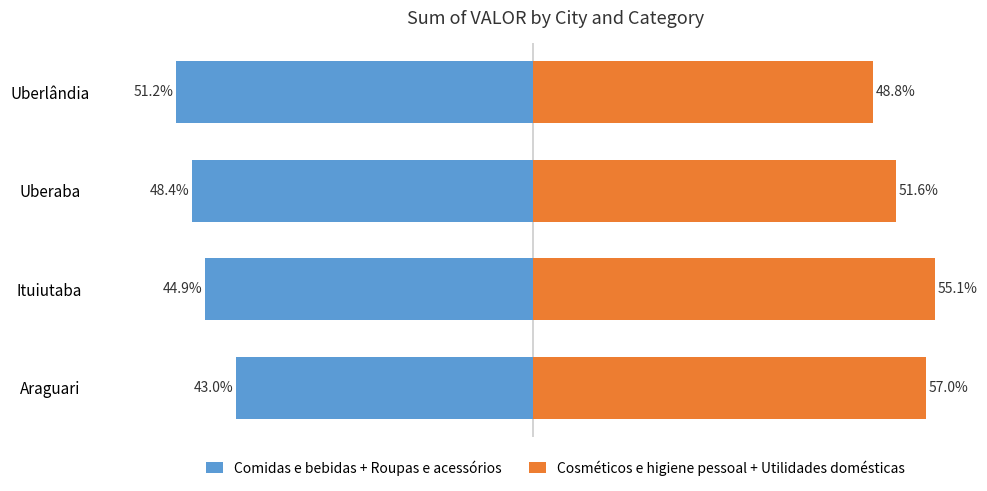

True or false: Cosméticos e higiene pessoal + Utilidades domésticas has a value of 54807 at Uberlândia.

False